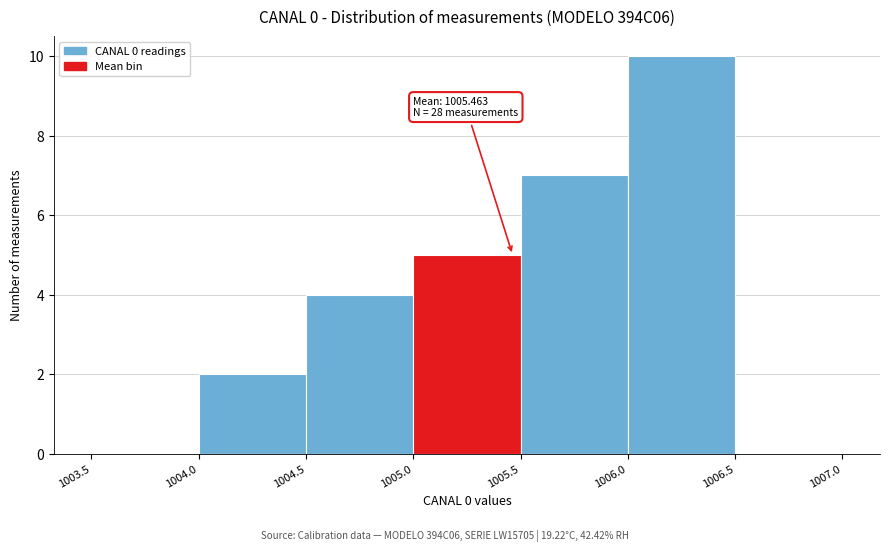

Over which range of the x-axis is the bar tallest?

1006.0 to 1006.5